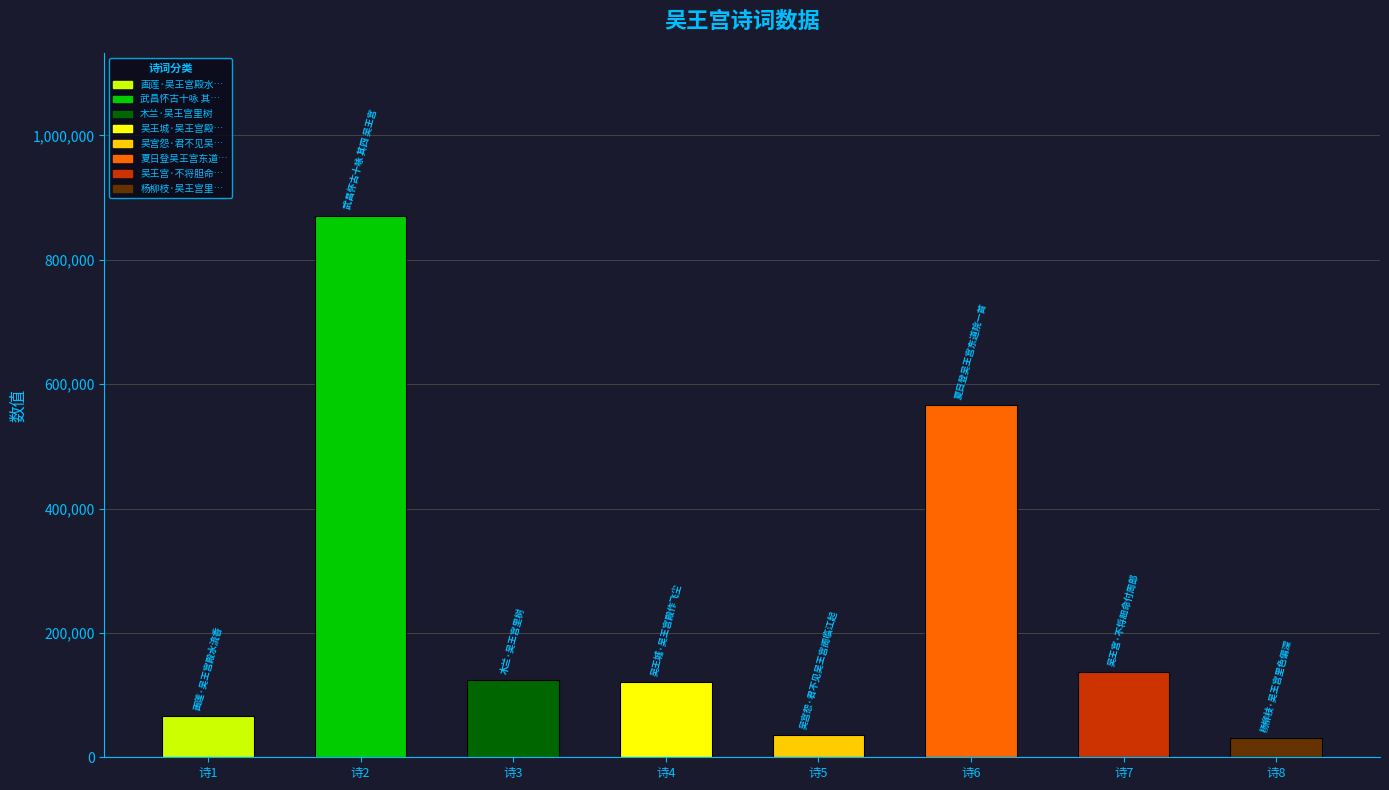

What is the greatest value displayed?

871169